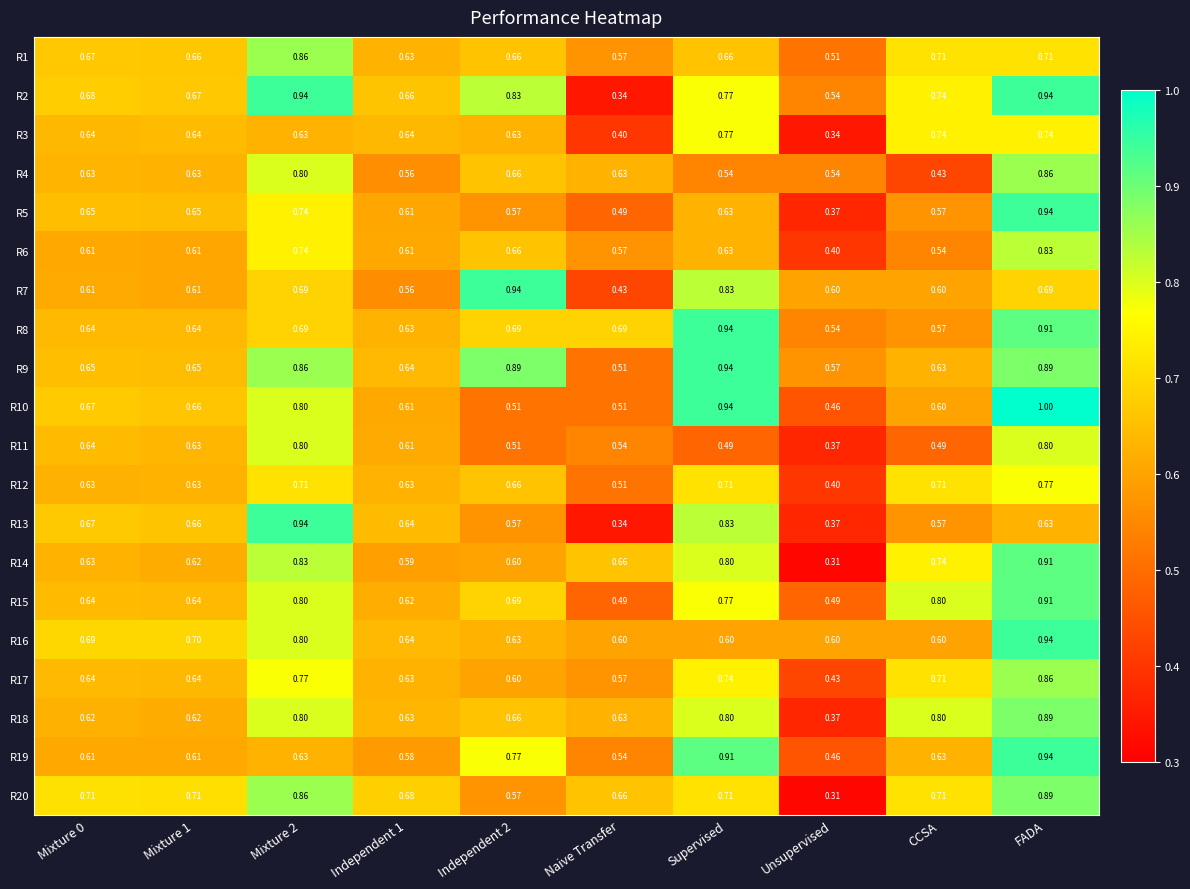

At which label is R11 closest to 0?

Unsupervised